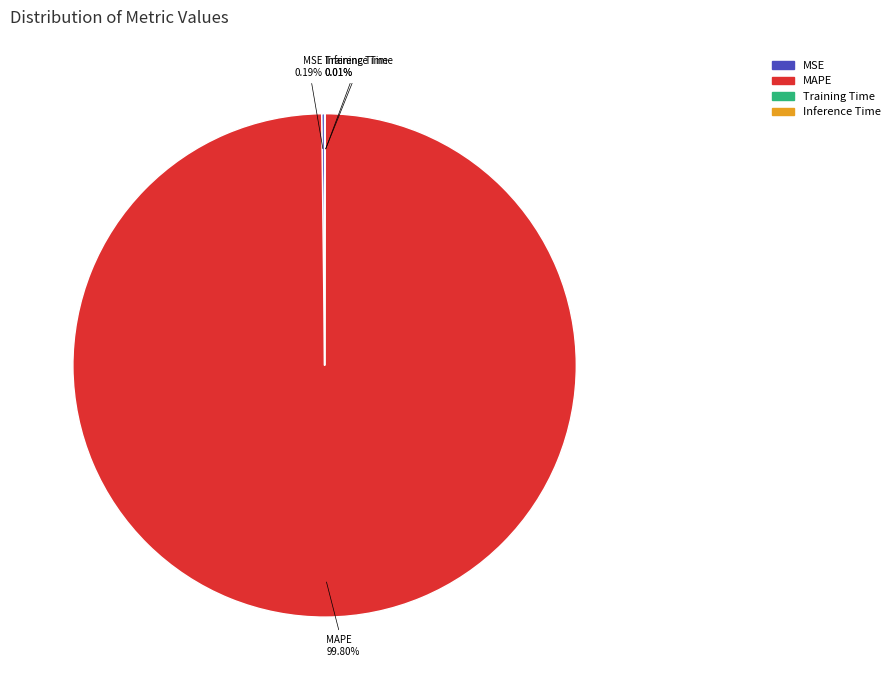

Does any single category account for the majority?

Yes